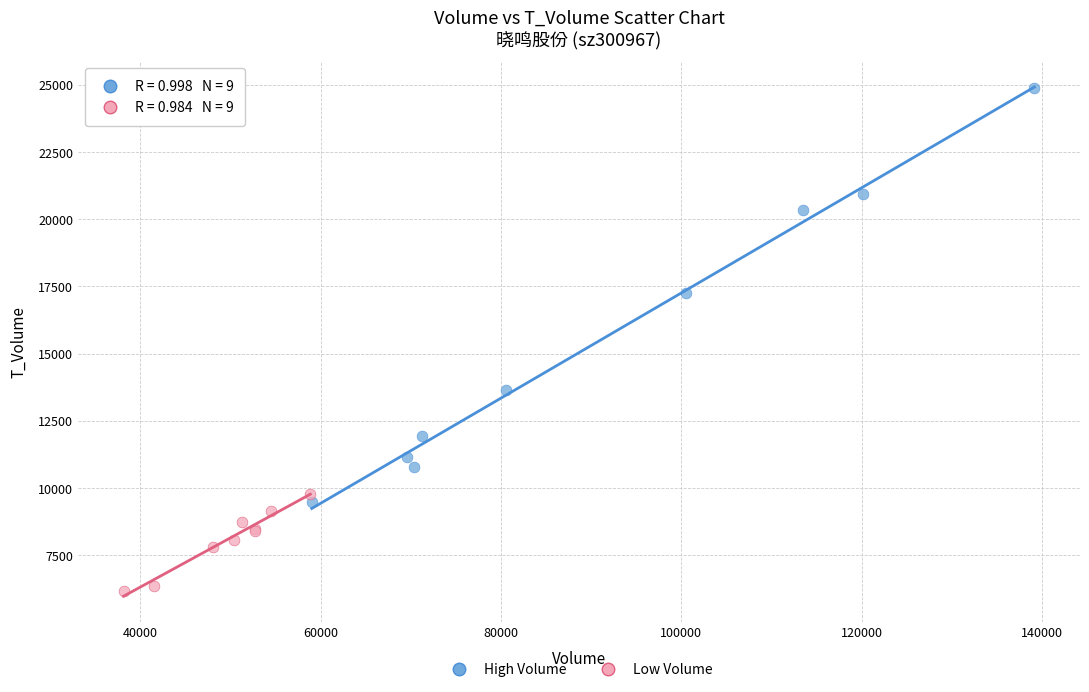

What are all the series names shown in the legend?

High Volume, Low Volume